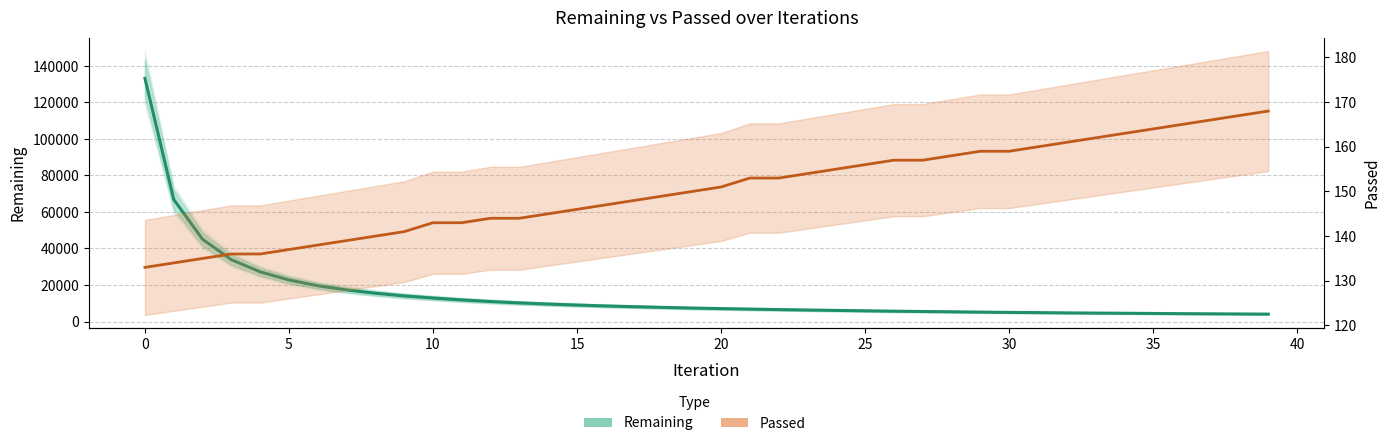

What is the difference between the highest and lowest values at 26?

5502